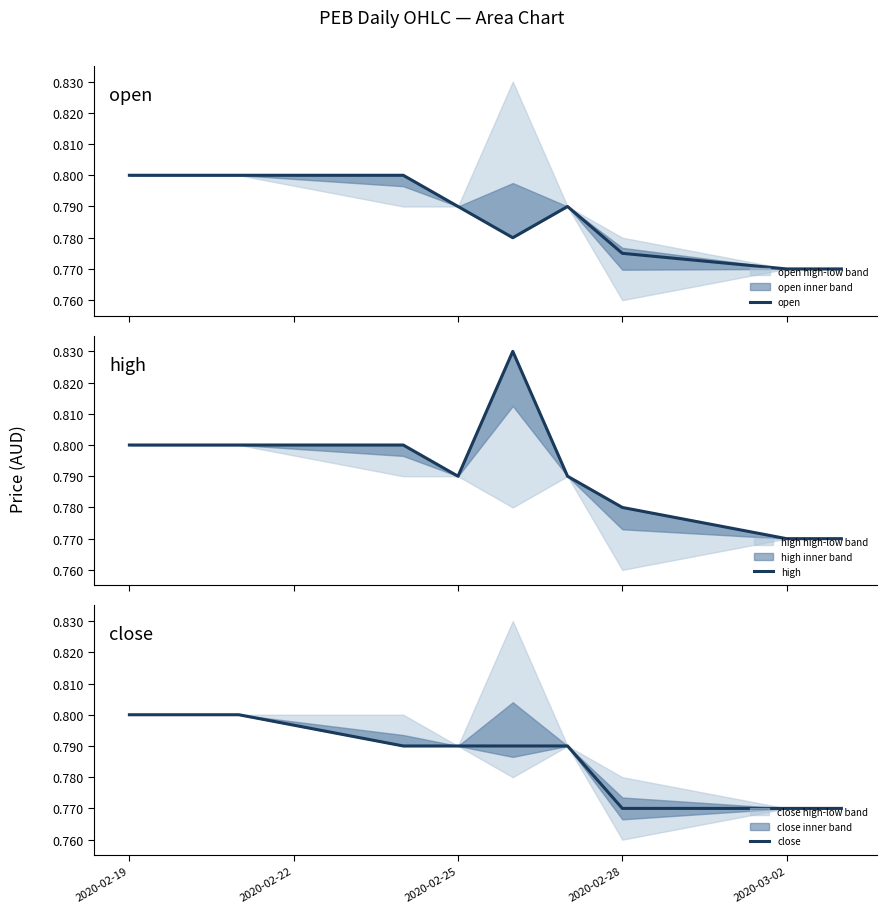

Rank the series by their maximum value, from highest to lowest.

high, open, close